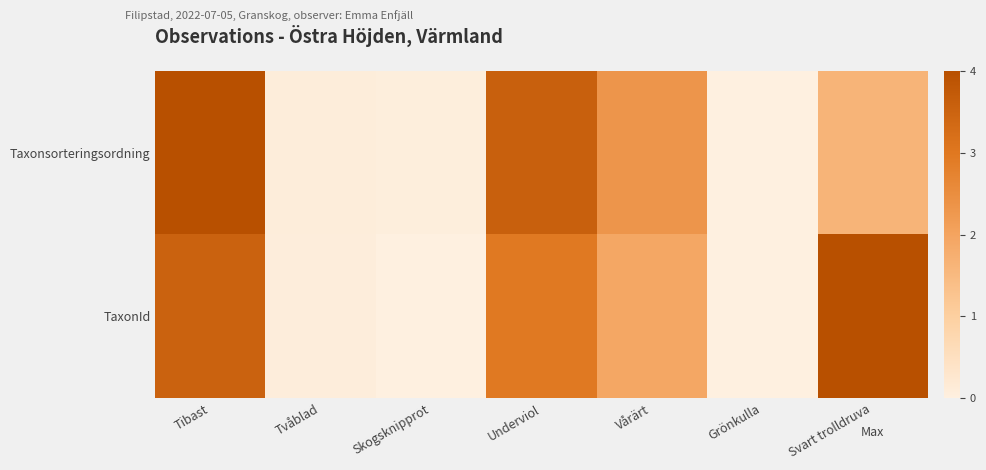

Reading left to right, transcribe all the data shown in this chart.

TaxonId: Tibast=0.9	Tvåblad=0.0	Skogsknipprot=0.0	Underviol=0.7	Vårärt=0.5	Grönkulla=0.0	Svart trolldruva=1.0
Taxonsorteringsordning: Tibast=1.0	Tvåblad=0.0	Skogsknipprot=0.0	Underviol=0.9	Vårärt=0.6	Grönkulla=0.0	Svart trolldruva=0.4